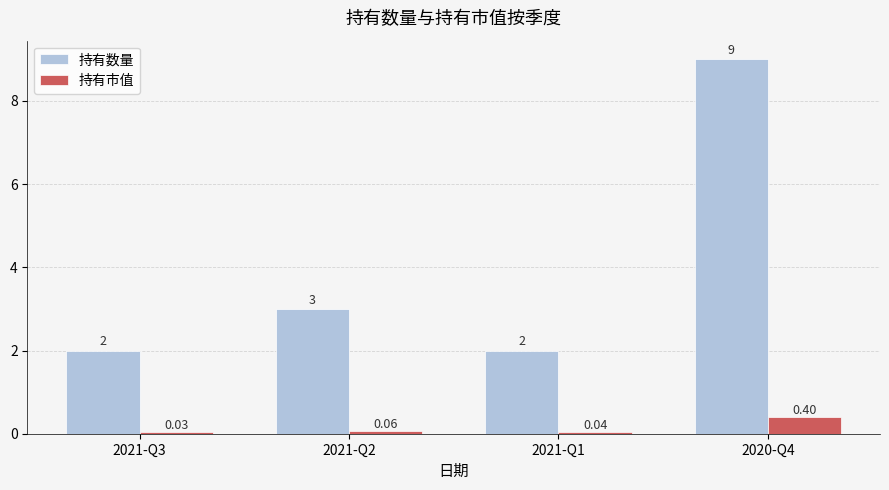

What is the spread (max minus min) of values at 2020-Q4?

8.6